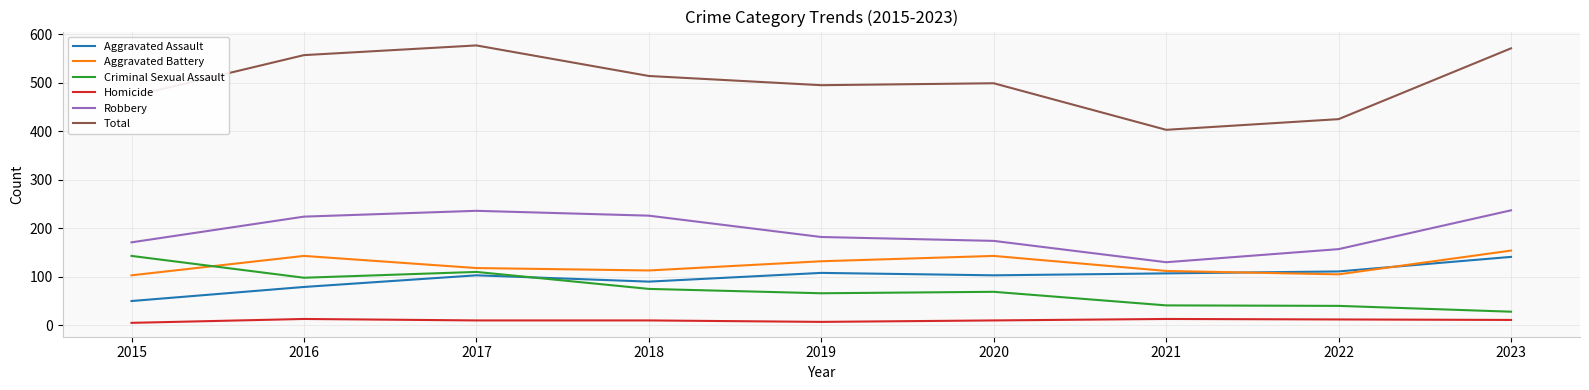

True or false: Aggravated Assault has more than 1 points higher than both neighbors.

True